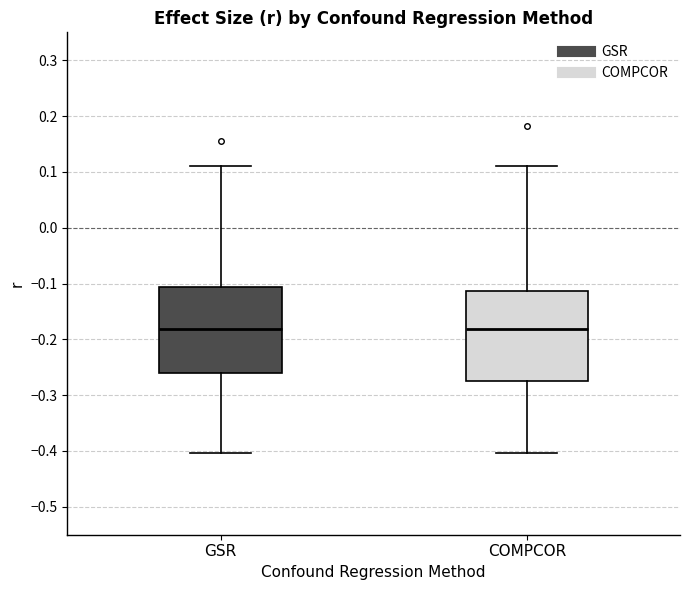

Reading left to right, transcribe this box plot: for each box, give where its median line is, the range the box spans, and where its two whiskers end, as read against the y-axis. The values are not printed on the chart, so give them approximately, as read against the axis.

GSR: median -0.18, box -0.26 to -0.11, whiskers -0.40 to 0.11
COMPCOR: median -0.18, box -0.27 to -0.11, whiskers -0.40 to 0.11